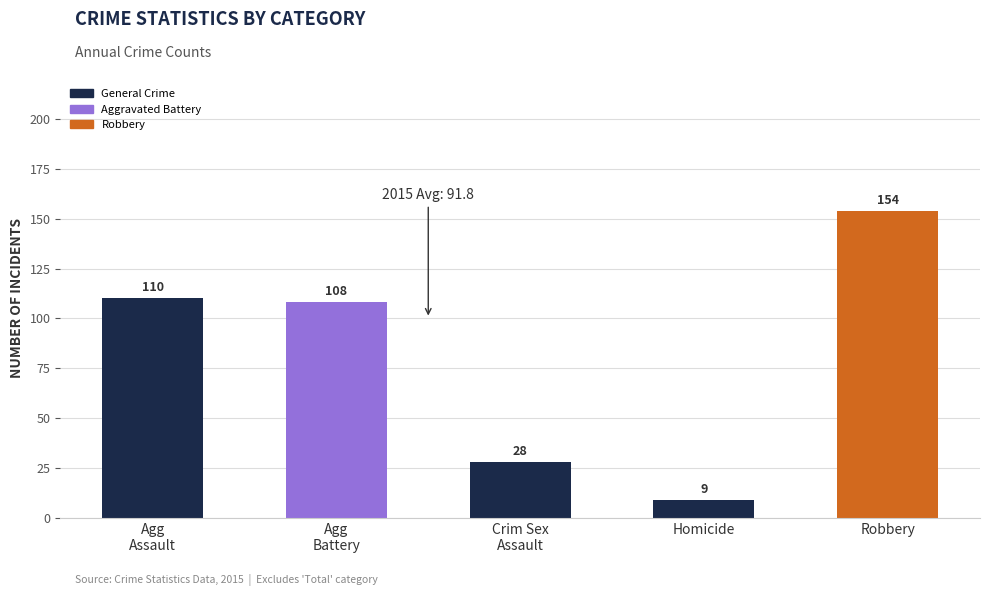

What is the label of the 2nd bar from the right?

Homicide